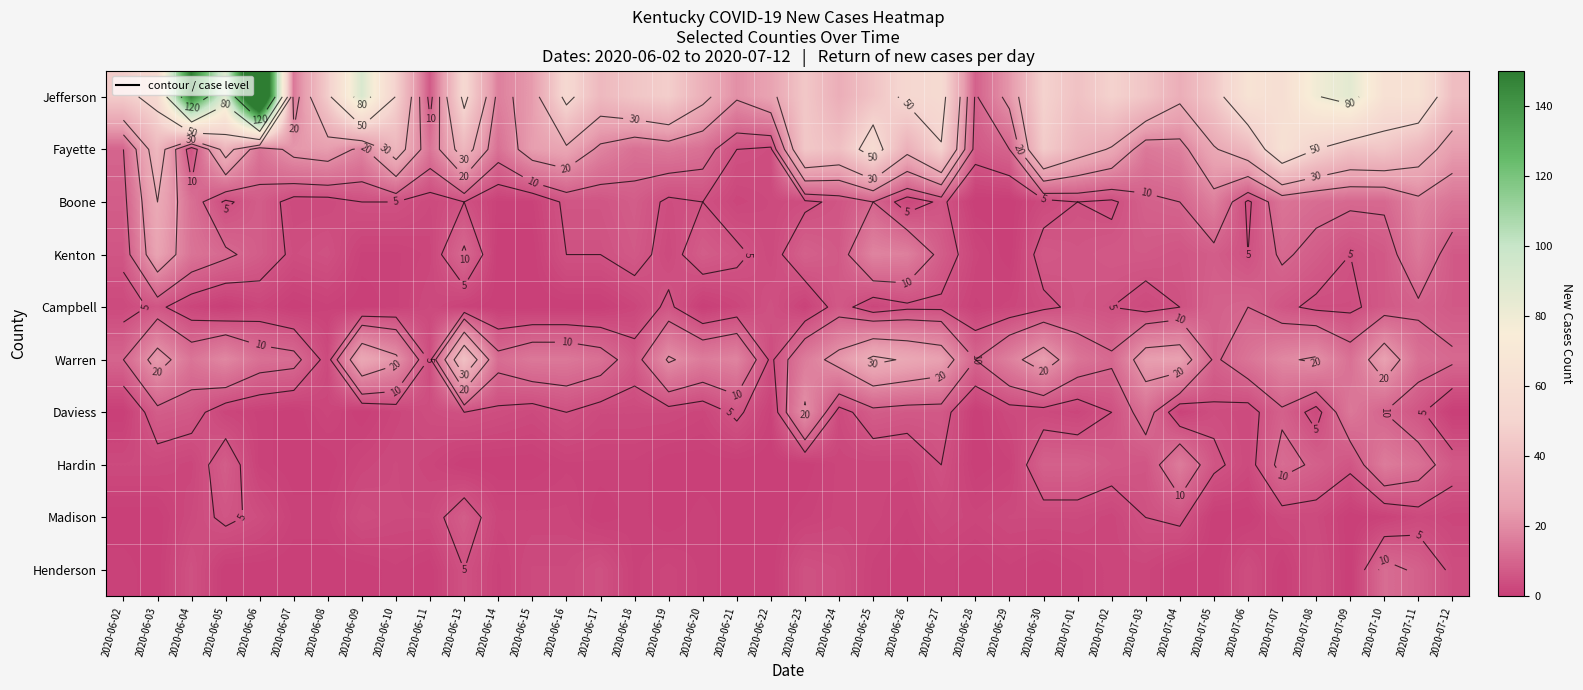

What value does the Campbell series have at 2020-06-04?

2